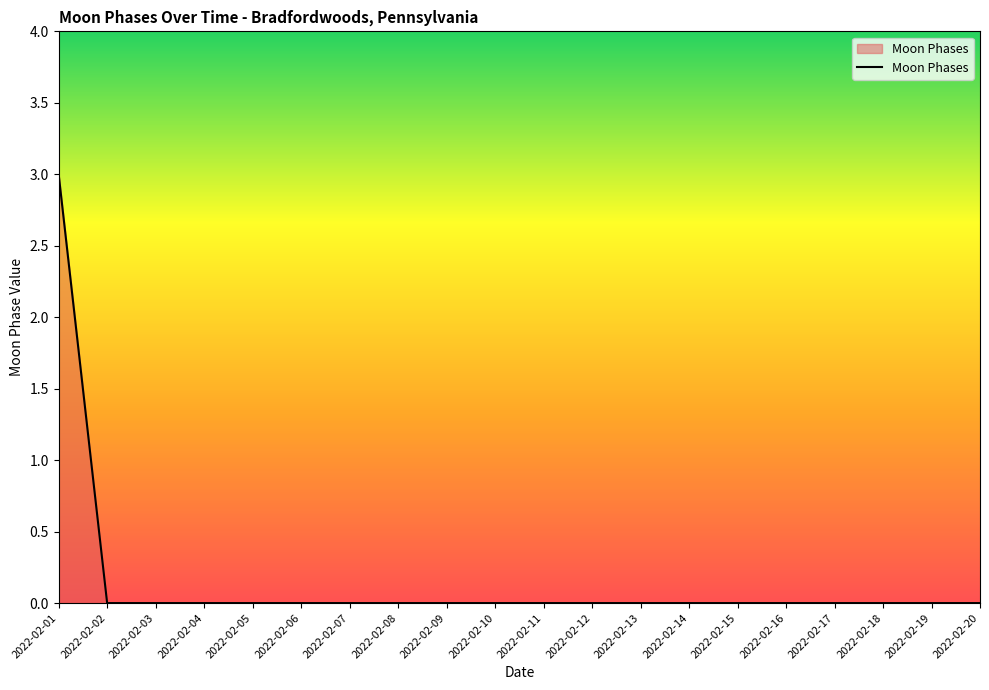

Reading right to left, transcribe all the data shown in this chart.

2022-02-20=0	2022-02-19=0	2022-02-18=0	2022-02-17=0	2022-02-16=0	2022-02-15=0	2022-02-14=0	2022-02-13=0	2022-02-12=0	2022-02-11=0	2022-02-10=0	2022-02-09=0	2022-02-08=0	2022-02-07=0	2022-02-06=0	2022-02-05=0	2022-02-04=0	2022-02-03=0	2022-02-02=0	2022-02-01=3